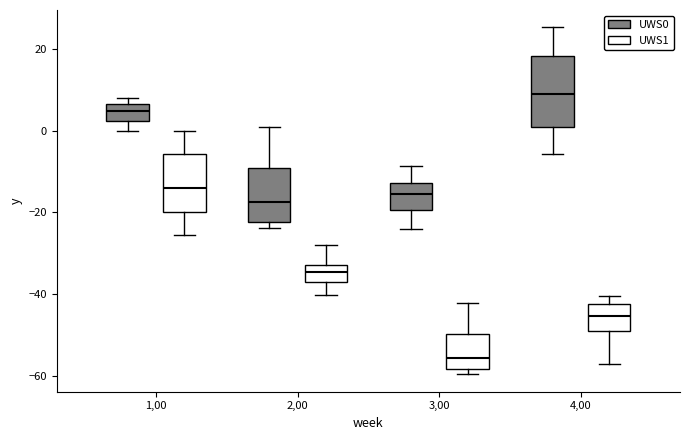

Comparing the boxes themselves (not the whiskers), which one is the tallest?

4,00 (UWS0)